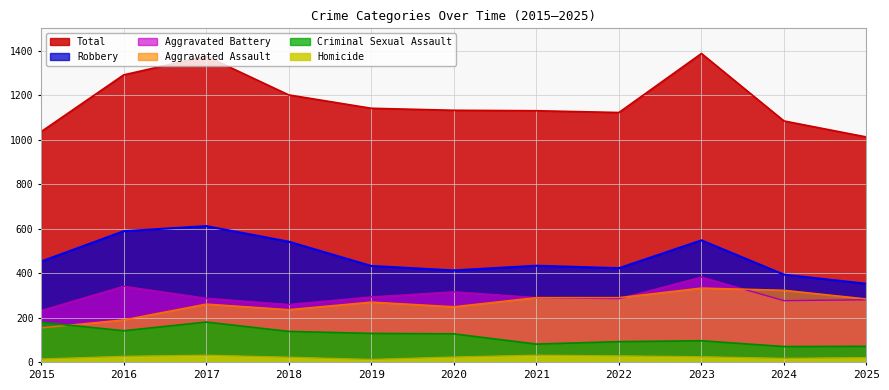

True or false: Robbery and Aggravated Battery intersect in this chart.

False